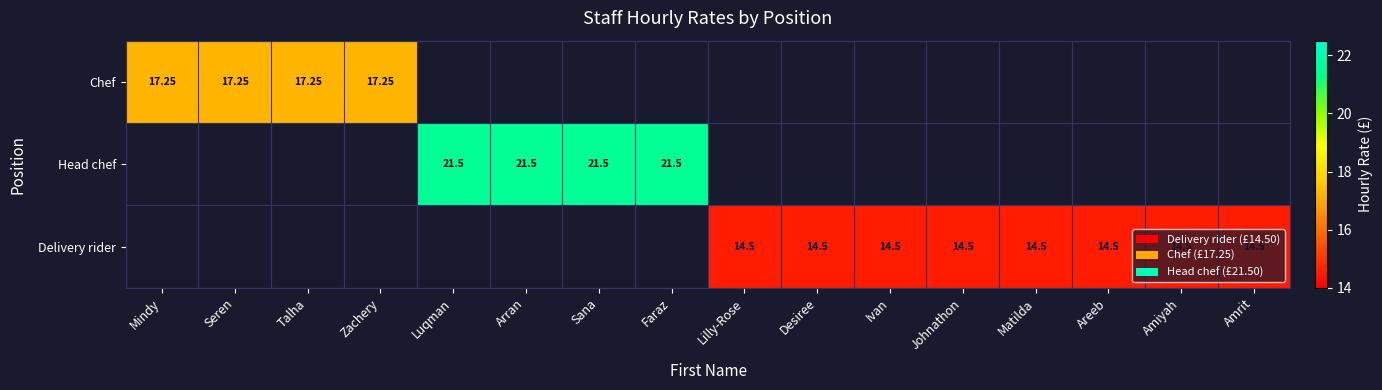

Which category has the lowest value across all series?

Lilly-Rose